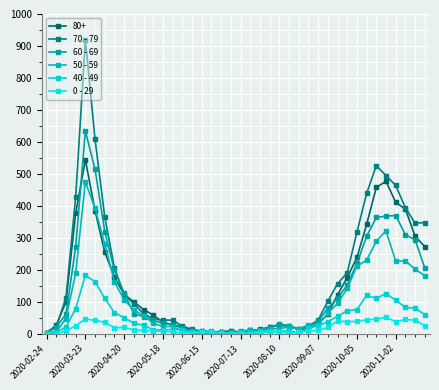

Is this an area chart (filled region under the line)?

No